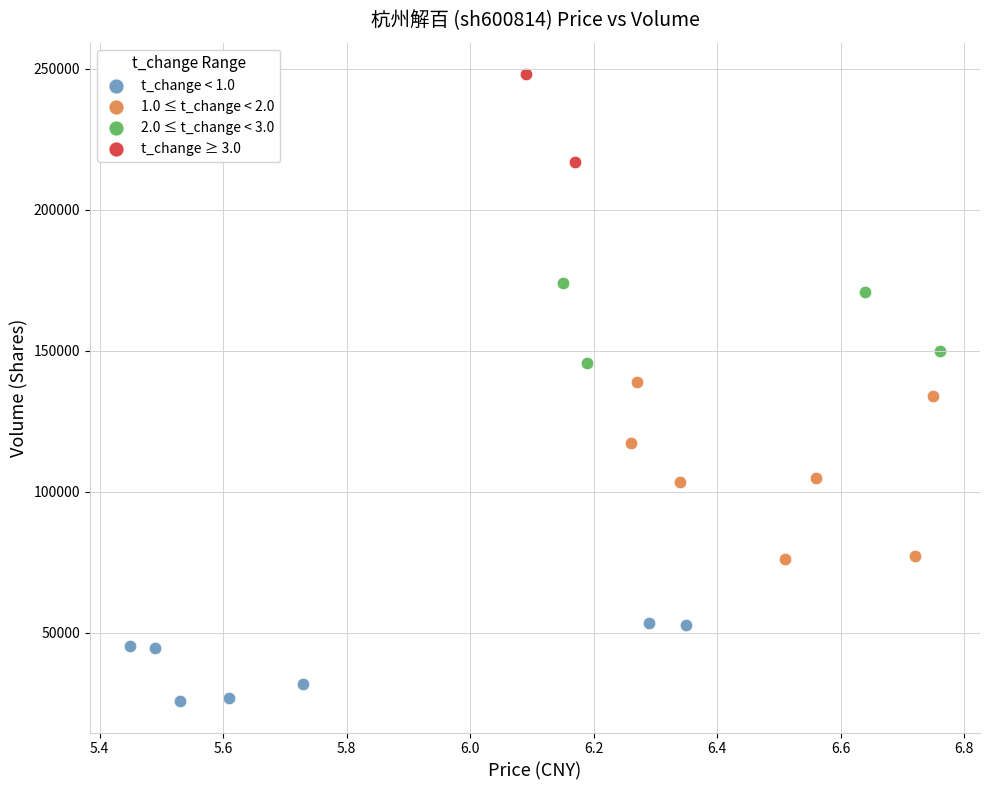

What are all the series names shown in the legend?

t_change < 1.0, 1.0 ≤ t_change < 2.0, 2.0 ≤ t_change < 3.0, t_change ≥ 3.0